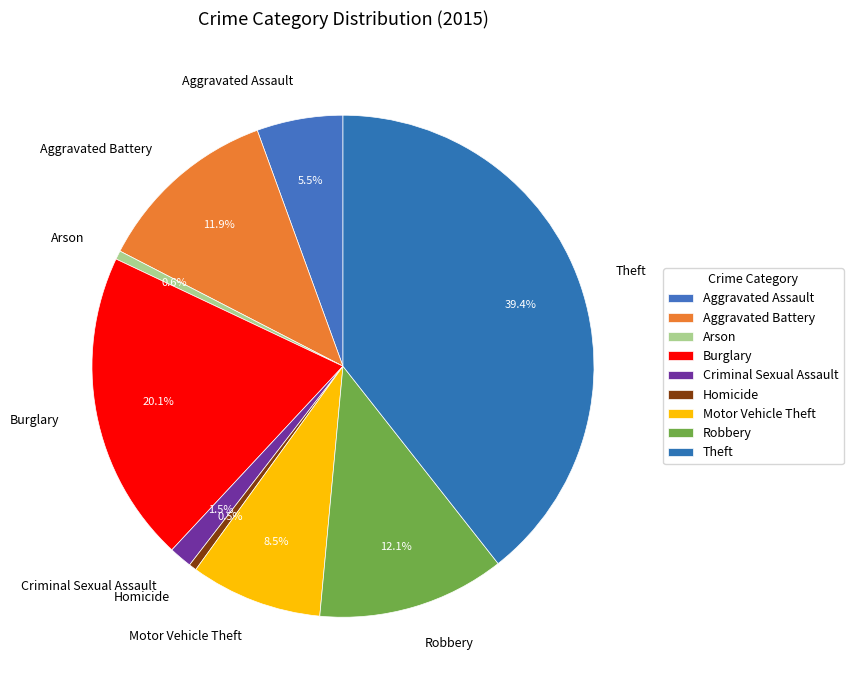

Does any single category account for the majority?

No